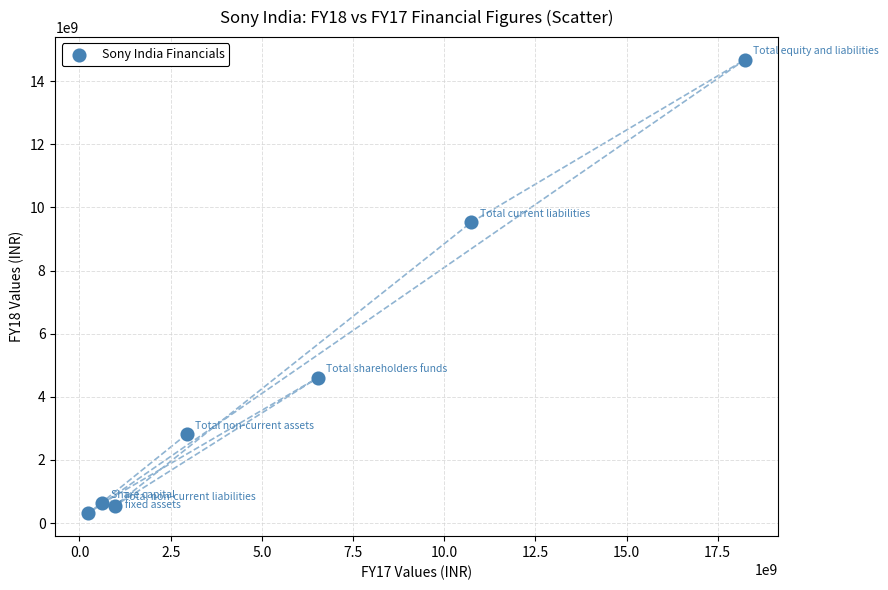

What is the average Y value?

4727044286